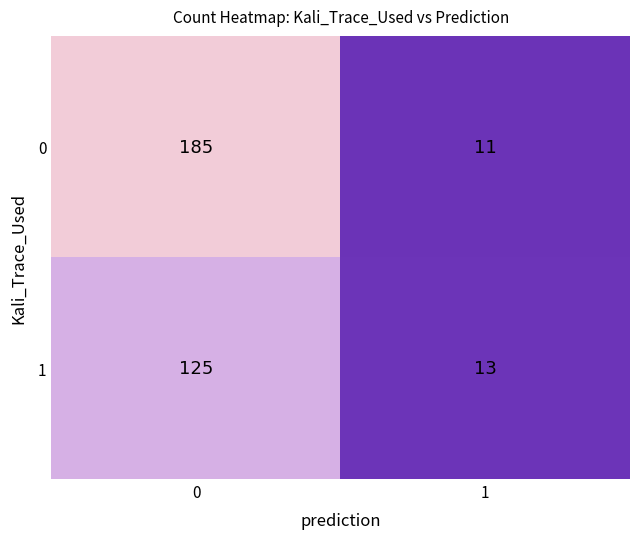

At how many categories does at least one series exceed 73?

1